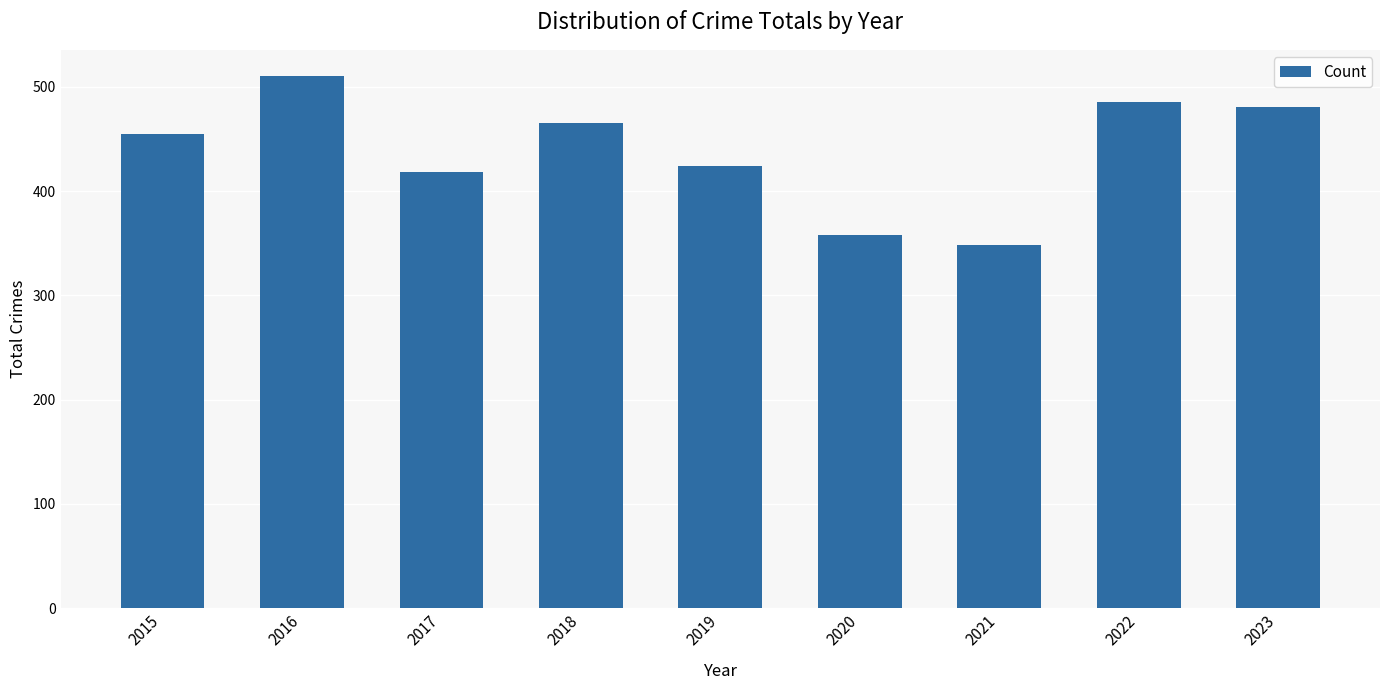

What is the difference between the maximum and minimum values?

162